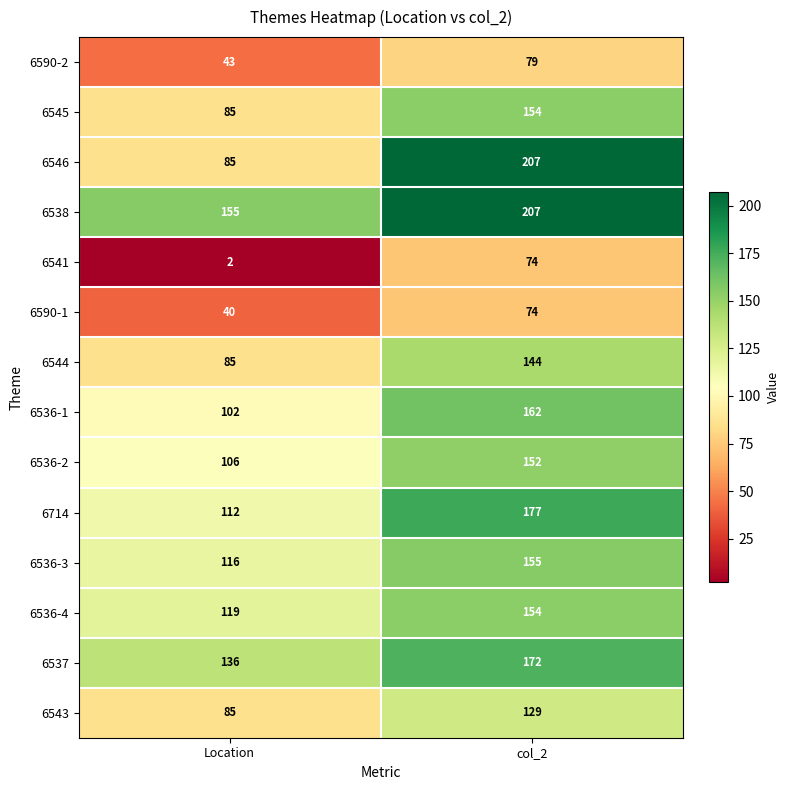

What is the difference between the maximum and minimum values in the 6536-3 series?

39